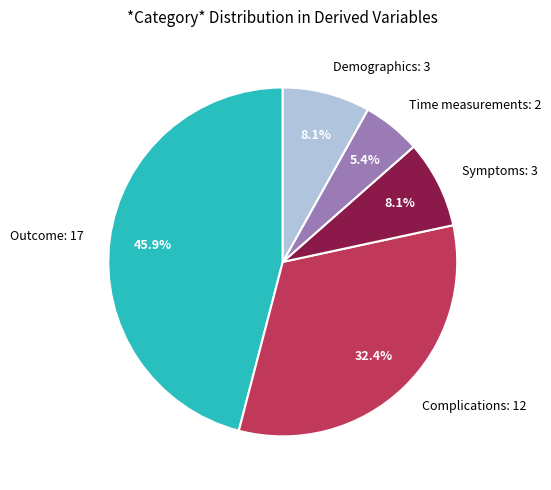

How much of the chart is everything except Demographics: 3?

91.9%